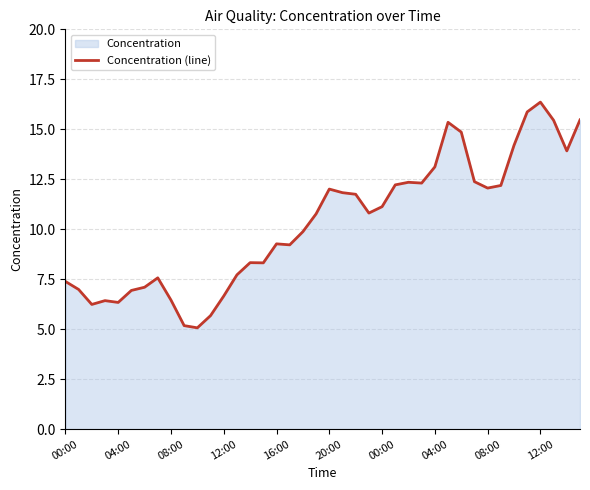

Does the chart display data point markers on the line(s)?

No